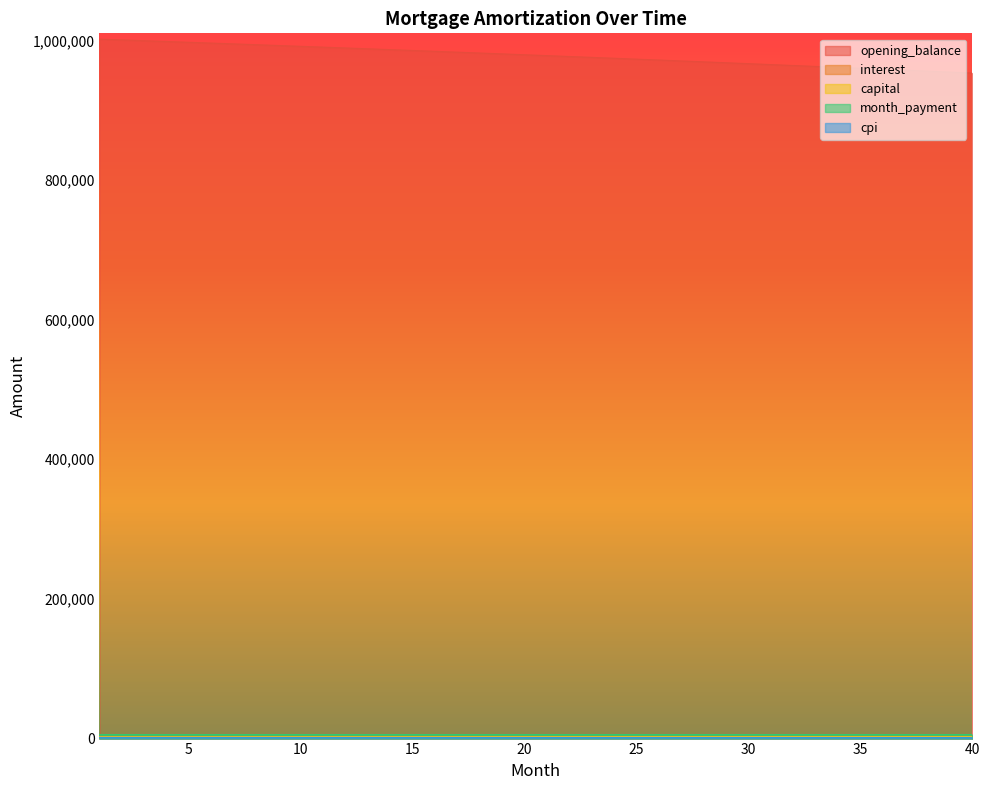

Rank the series at 29 from highest to lowest value.

opening_balance, month_payment, capital, interest, cpi